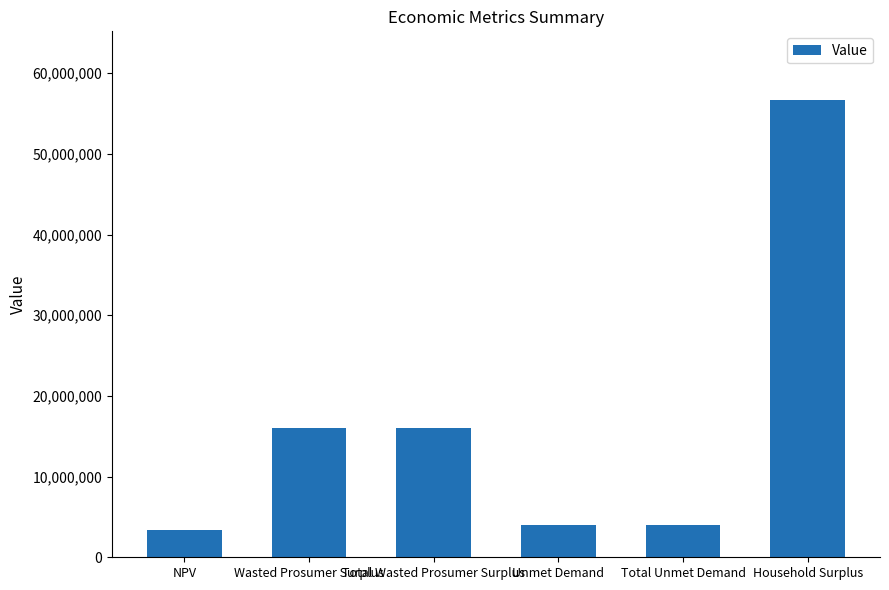

What is the label of the 2nd bar from the right?

Total Unmet Demand